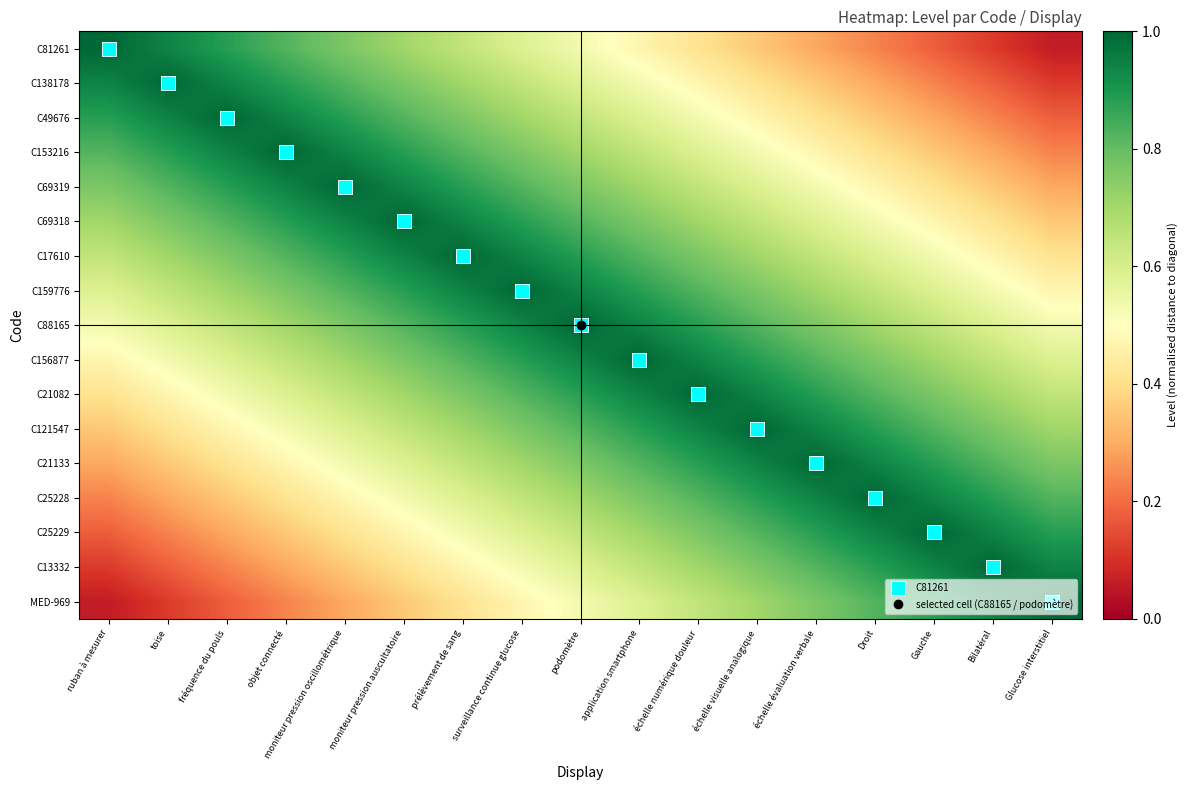

What is the maximum value shown in the chart?

1.0